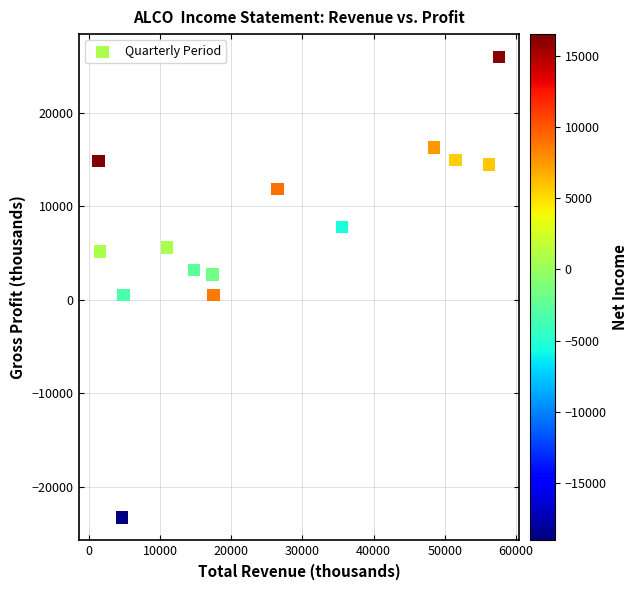

What is the range of Y values (max minus min)?

49300